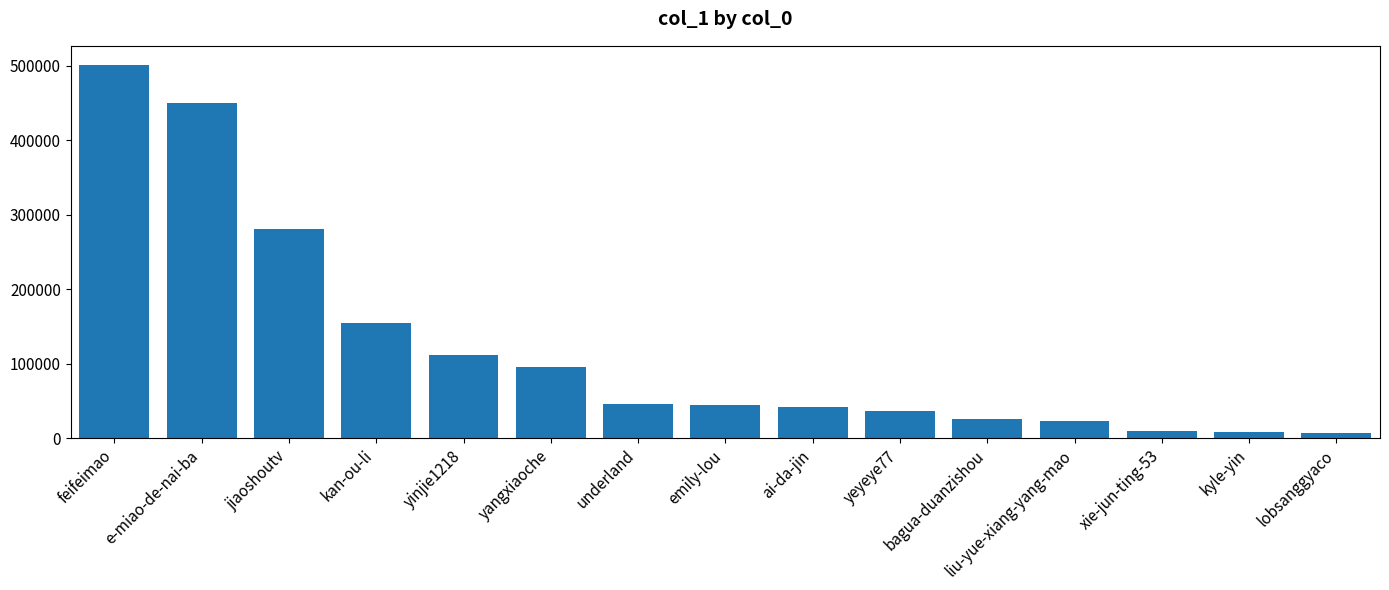

Read the value at yinjie1218, to the nearest 50.

112150